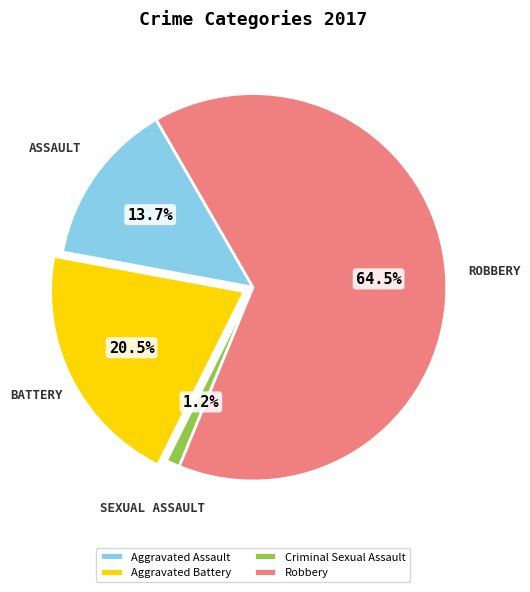

Rank the categories by value from highest to lowest.

Robbery, Aggravated Battery, Aggravated Assault, Criminal Sexual Assault